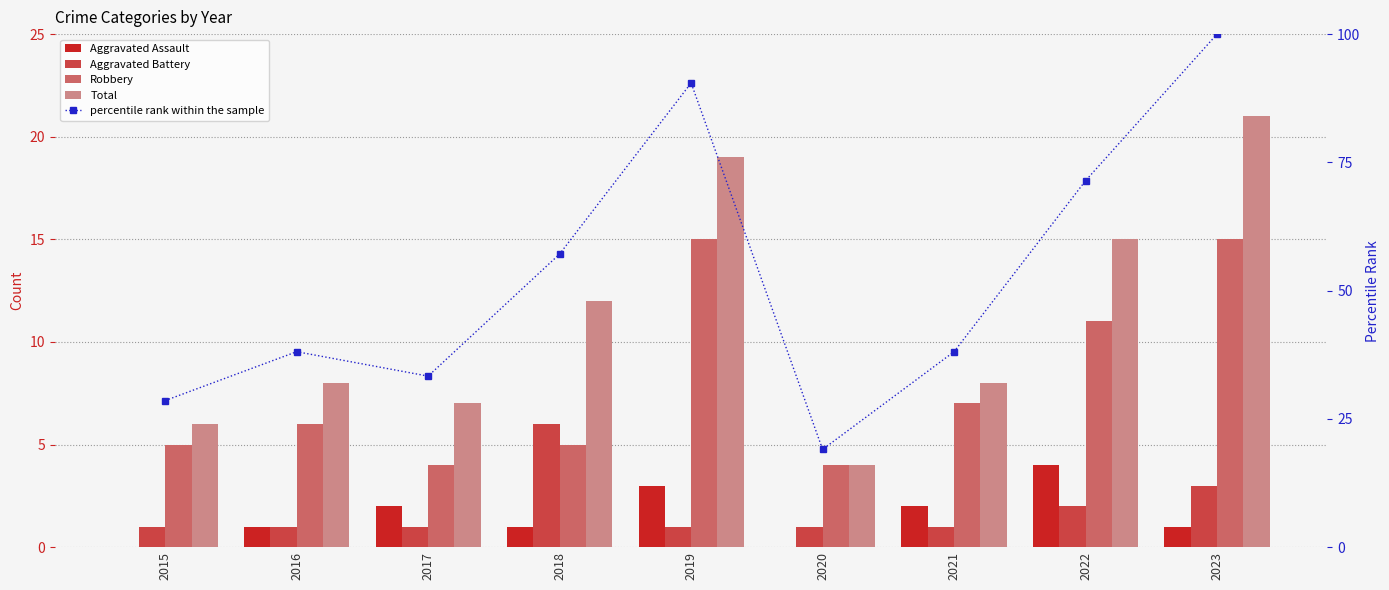

What is the maximum value for Aggravated Battery?

6.0